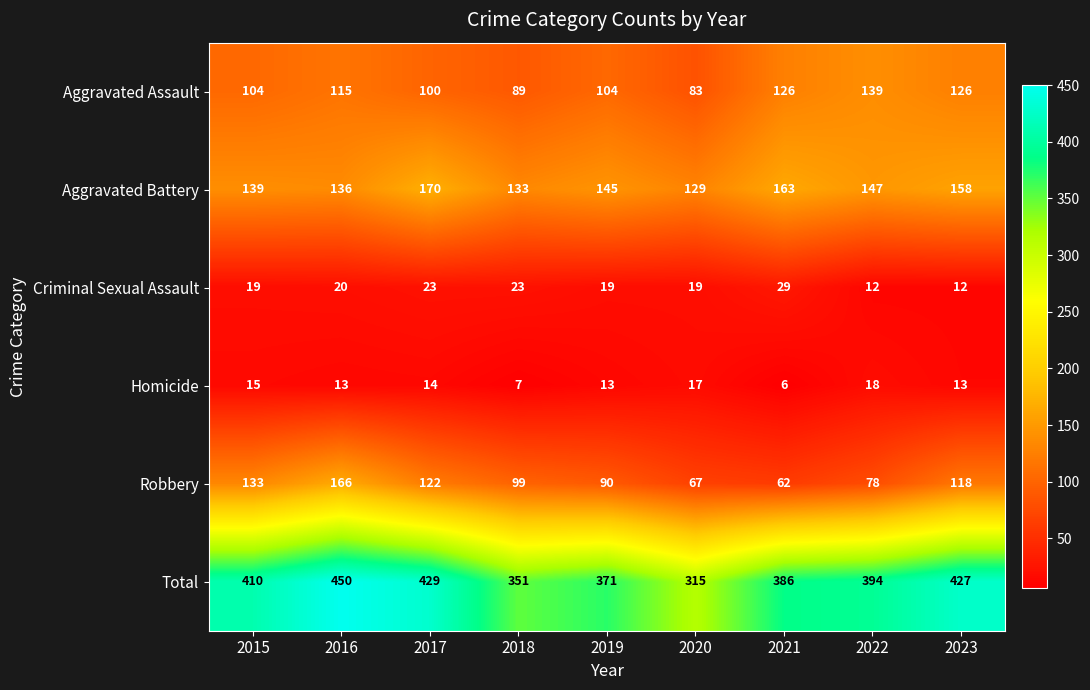

At which category is the sum across all series the highest?

2016